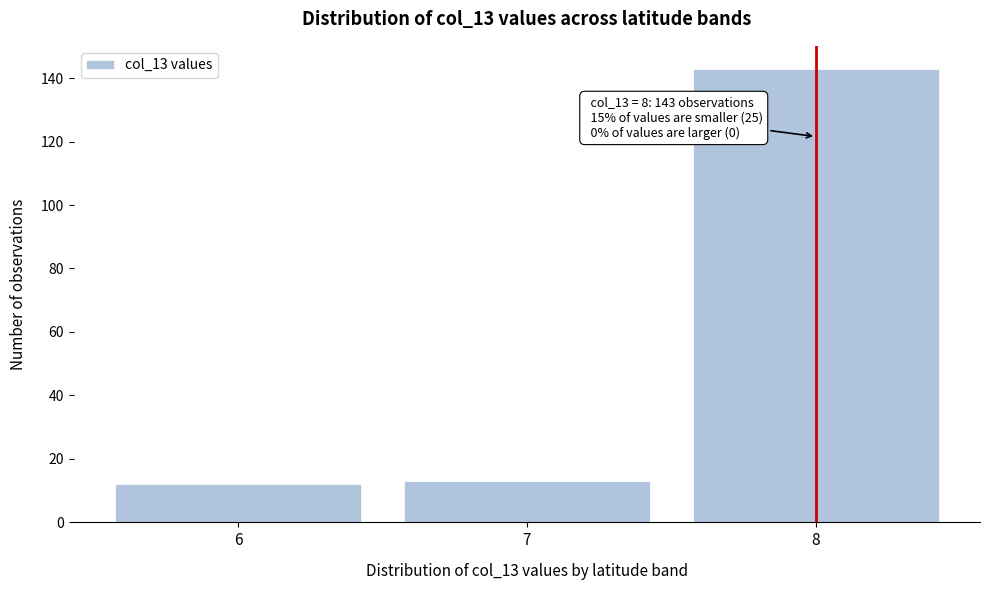

Which range on the x-axis has the tallest bar?

7.5 to 8.5